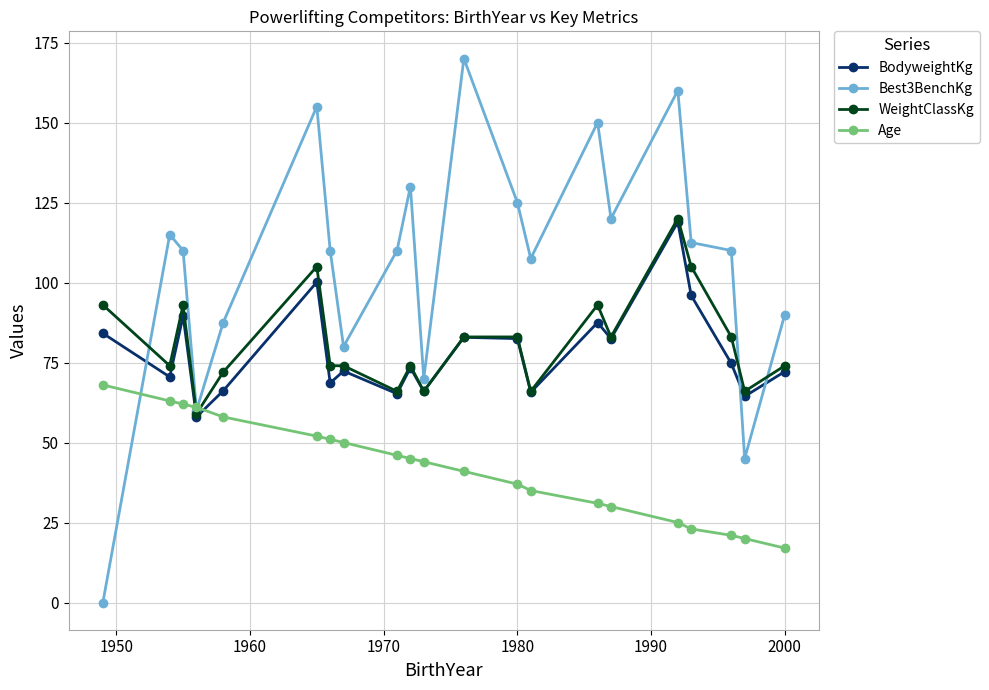

What are all the series names shown in the legend?

BodyweightKg, Best3BenchKg, WeightClassKg, Age